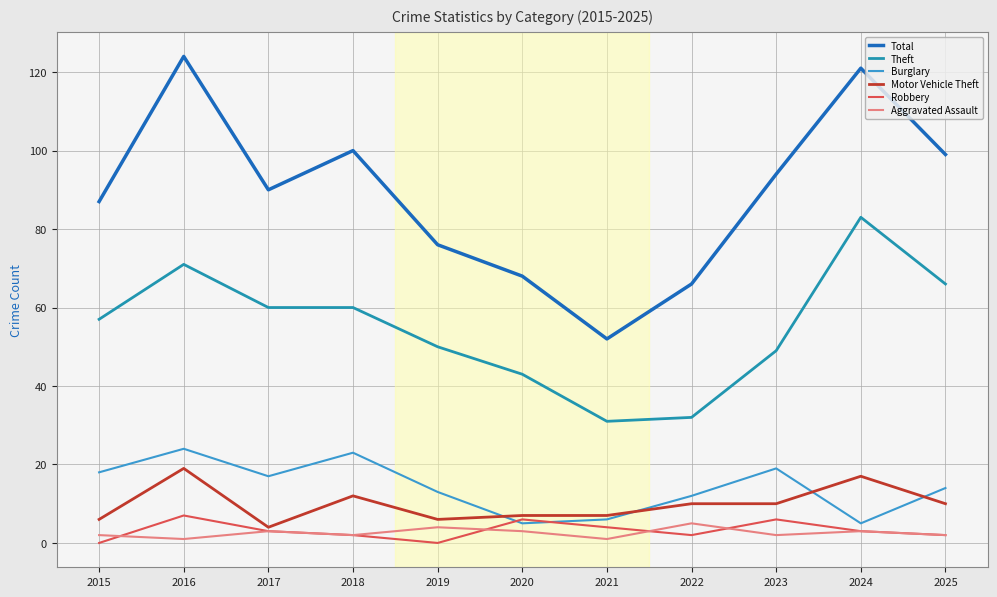

True or false: Burglary has a value of 4 at 2017.

False